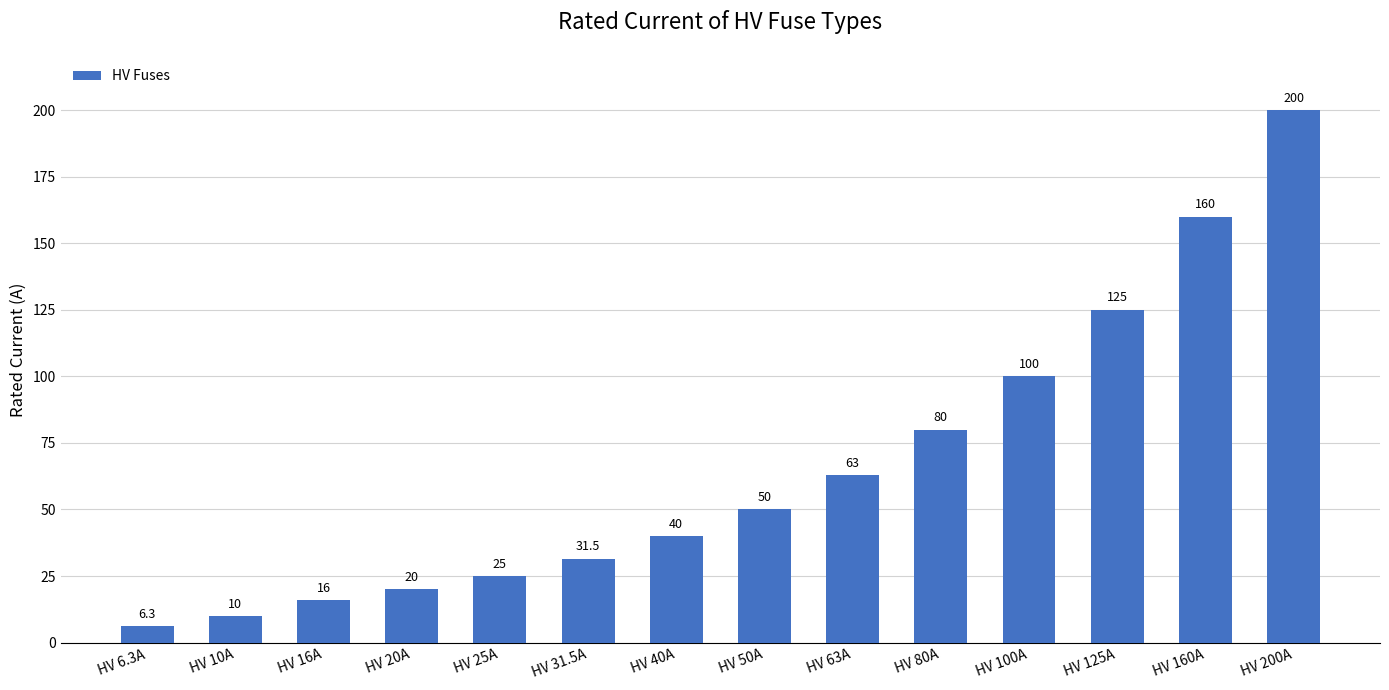

Where is the data nearest to the value 103?

HV 100A